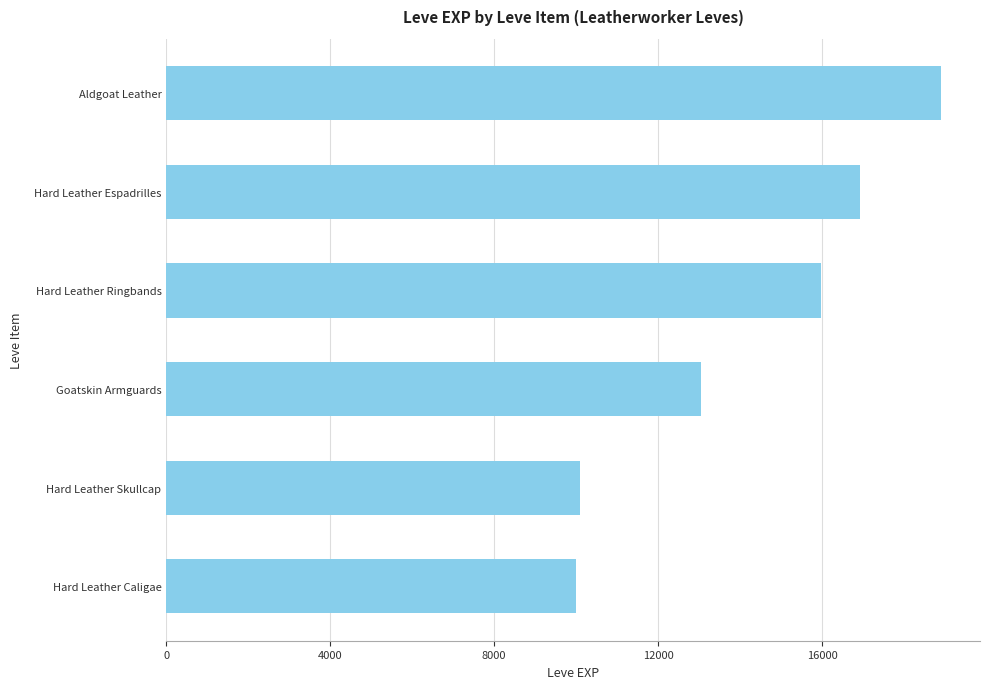

How many categories are shown in the chart?

6